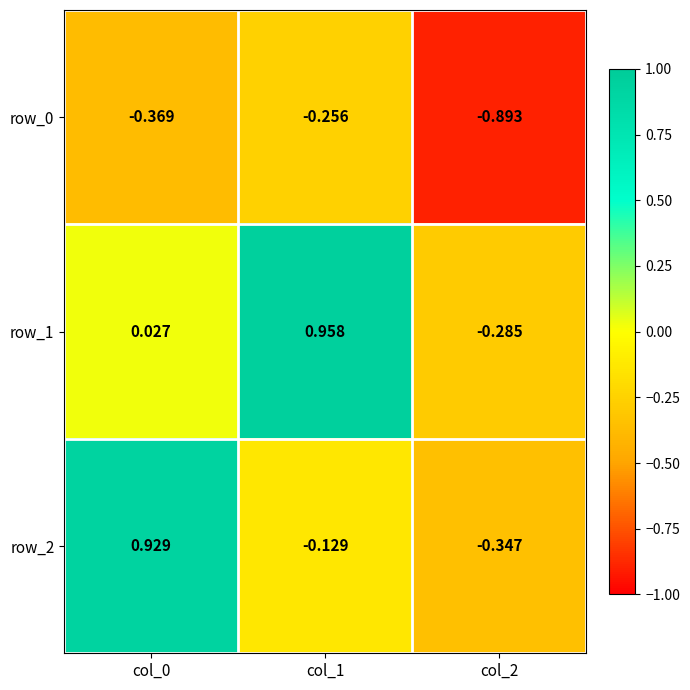

Is the value of row_0 at col_2 greater than the value of row_2 at col_2?

No